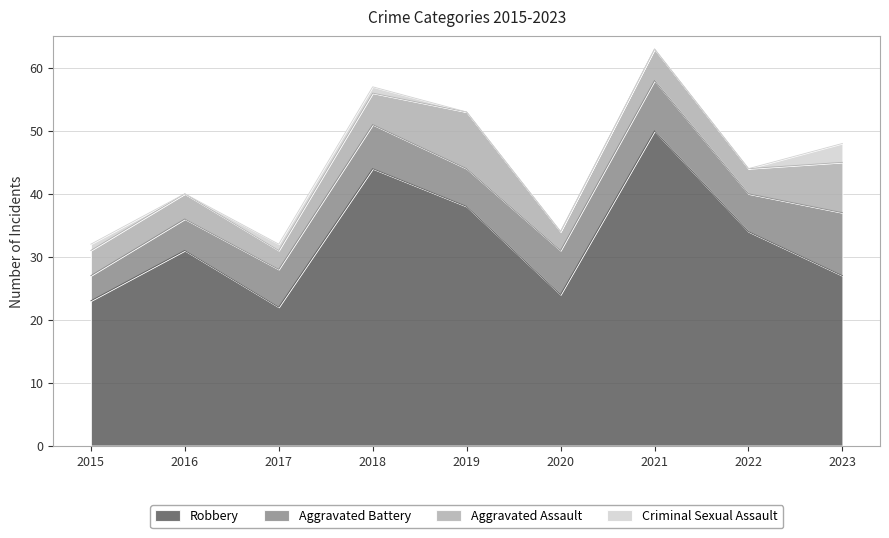

How many Aggravated Assault values are between 4 and 5?

5